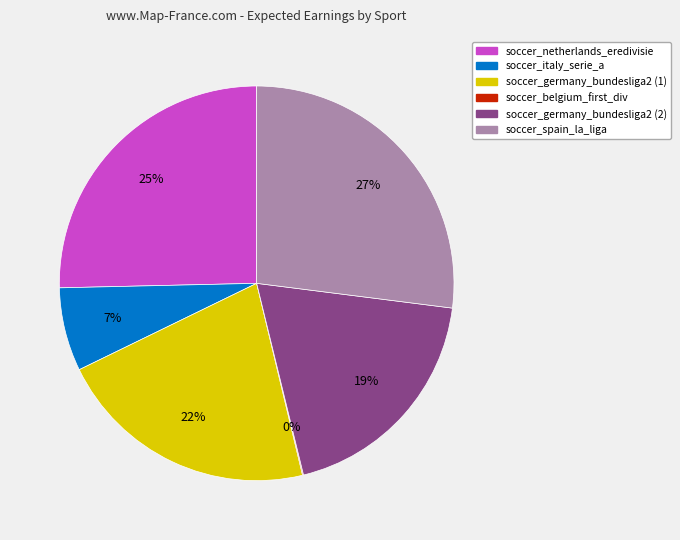

True or false: soccer_germany_bundesliga2 (2) accounts for 6% of the total.

False